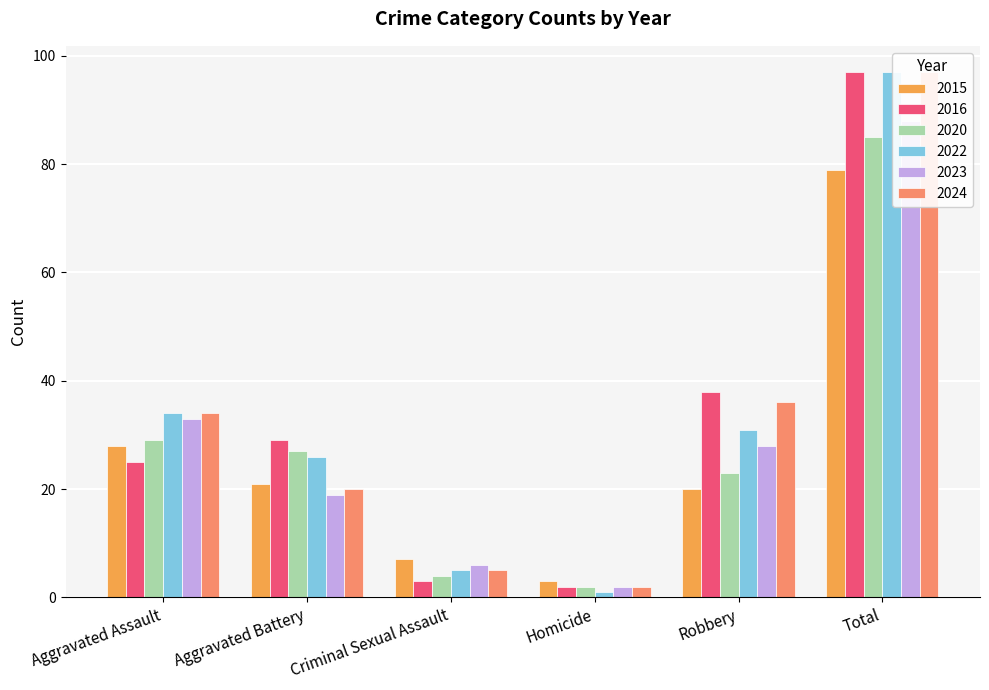

Which has a higher value, Total or Robbery?

Total